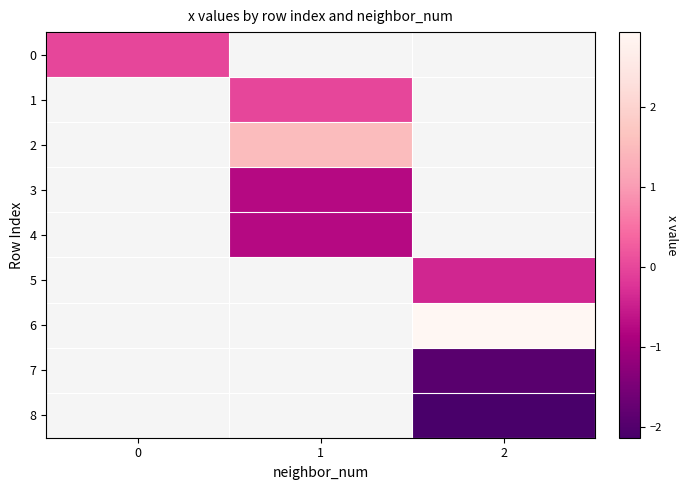

Which category has the lowest value across all series?

2